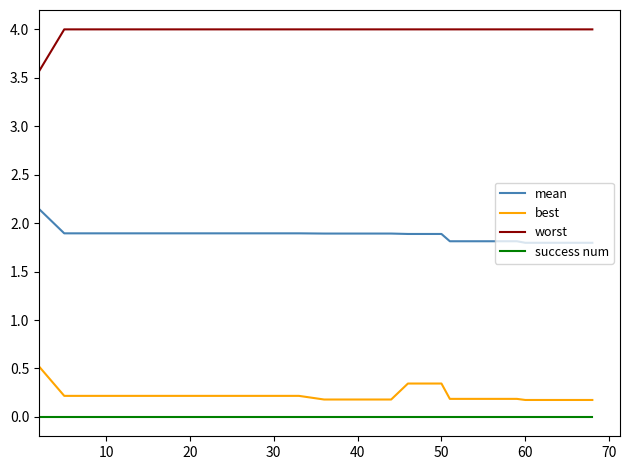

True or false: worst and success num cross at least once.

False